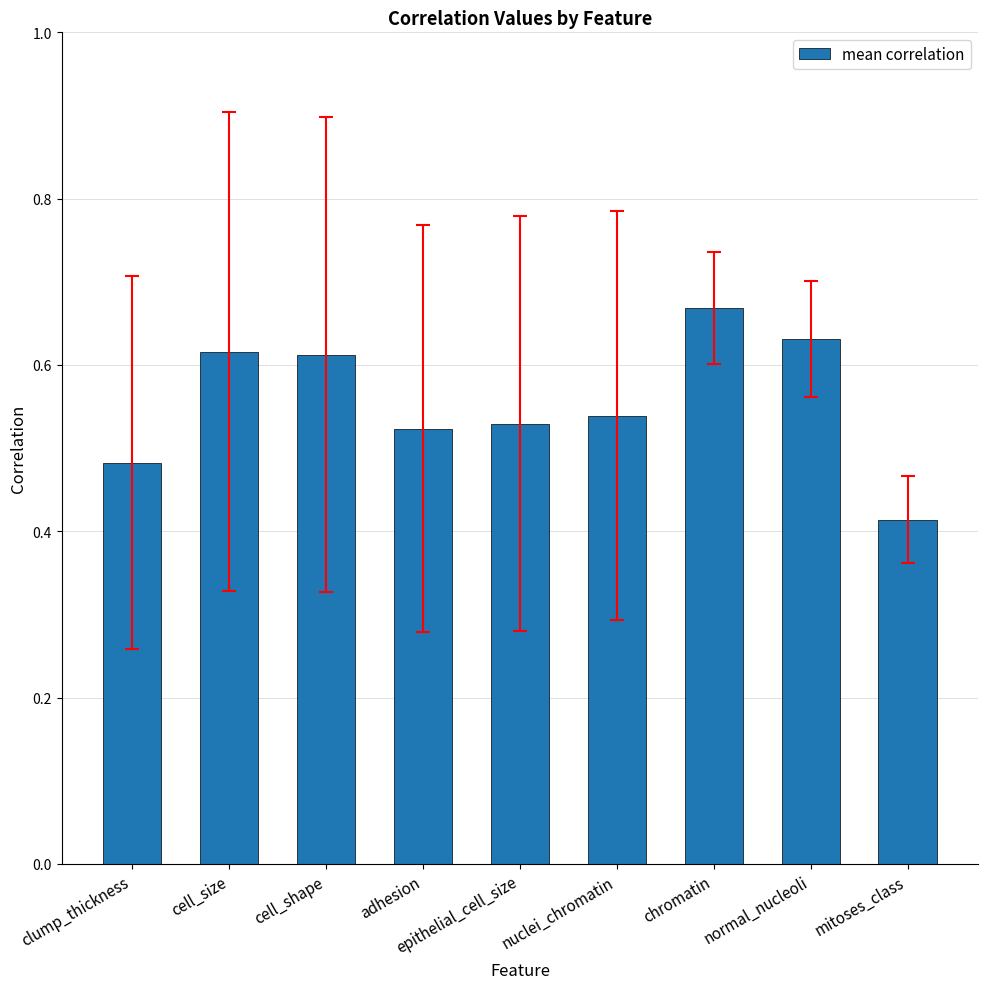

Between adhesion and mitoses_class, which is larger?

adhesion